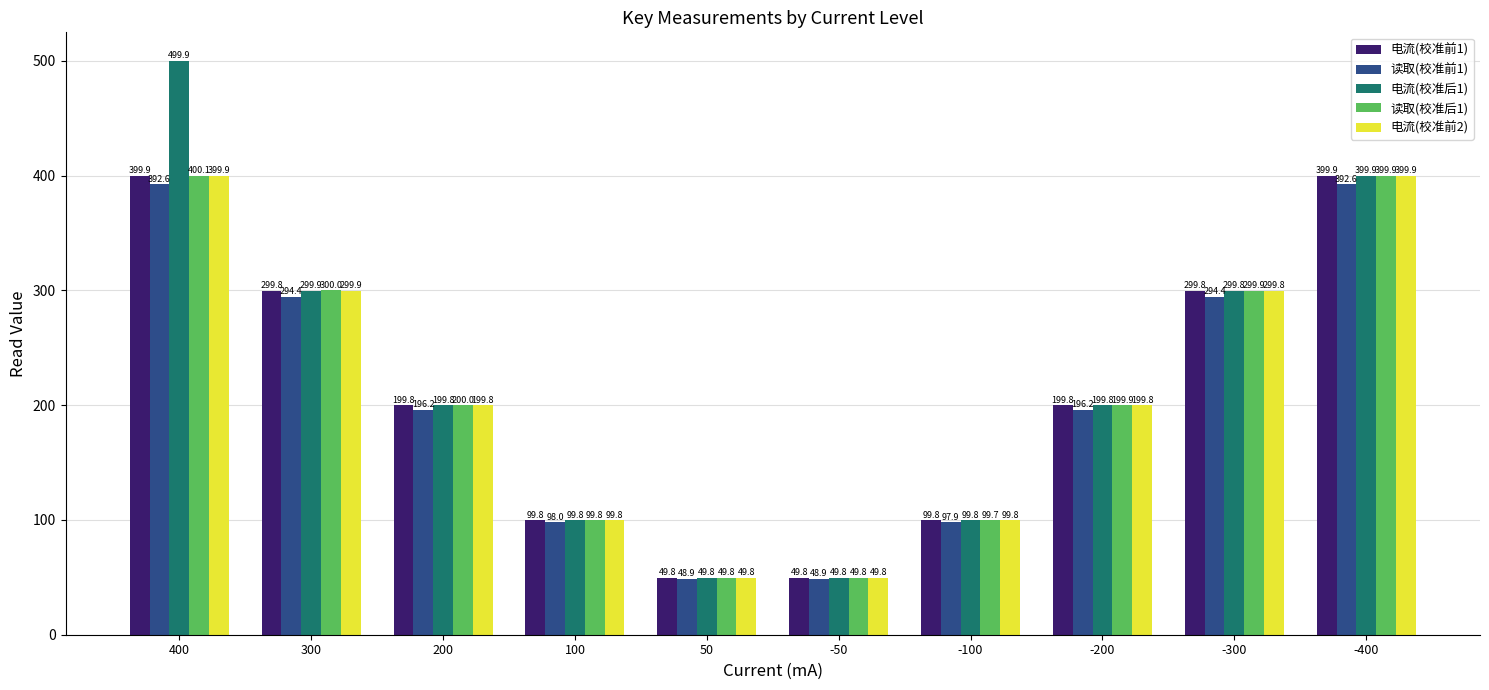

What is the spread (max minus min) of values at 100?

1.8